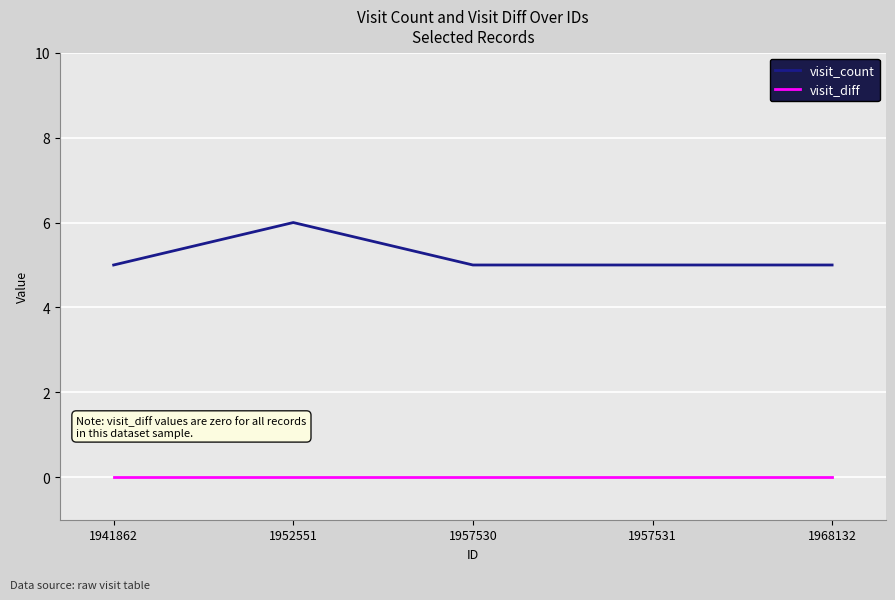

Rank the series at 1968132 from lowest to highest value.

visit_diff, visit_count